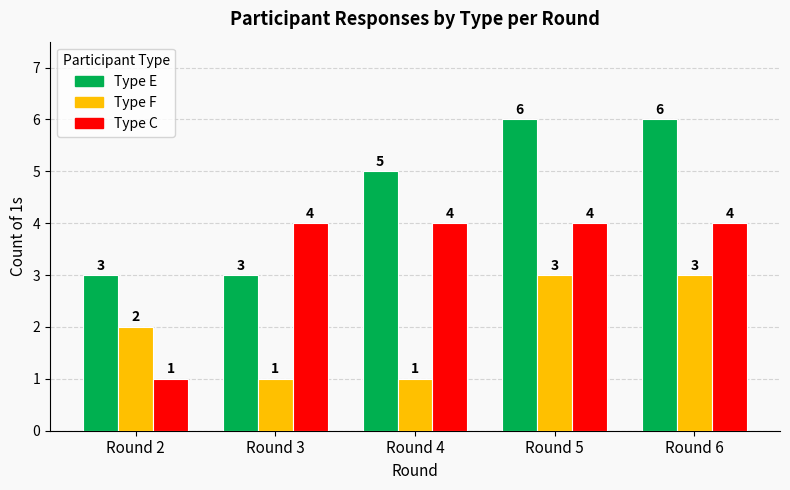

What is the maximum value shown in the chart?

6